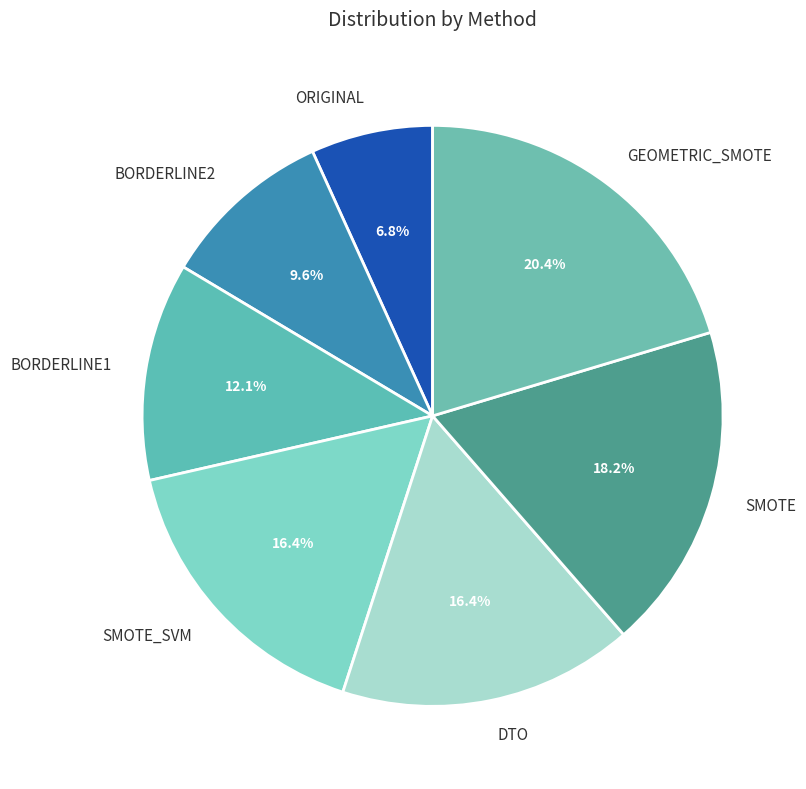

Between GEOMETRIC_SMOTE and SMOTE_SVM, which is larger?

GEOMETRIC_SMOTE